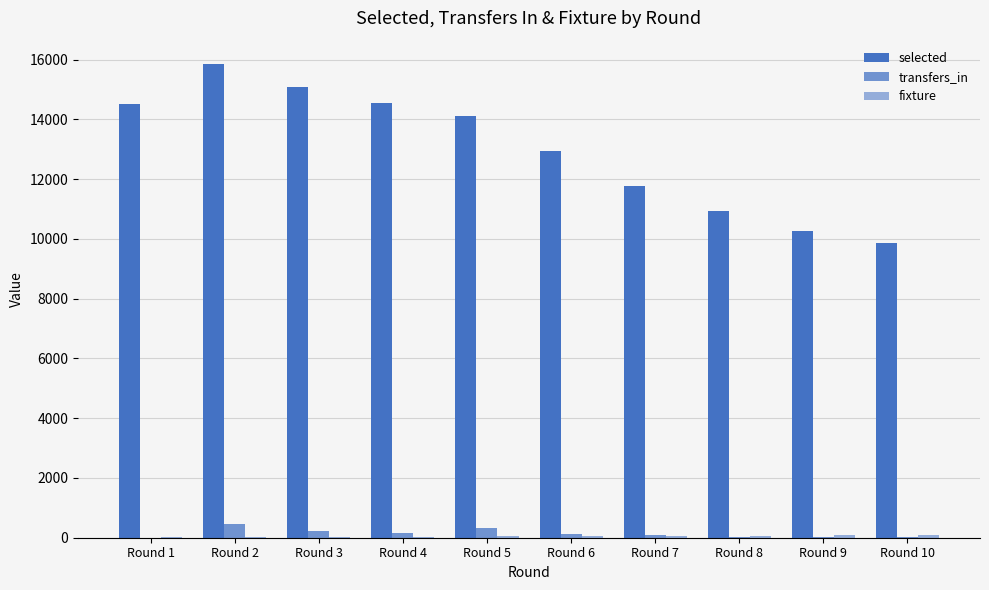

Does the chart contain stacked bars?

No